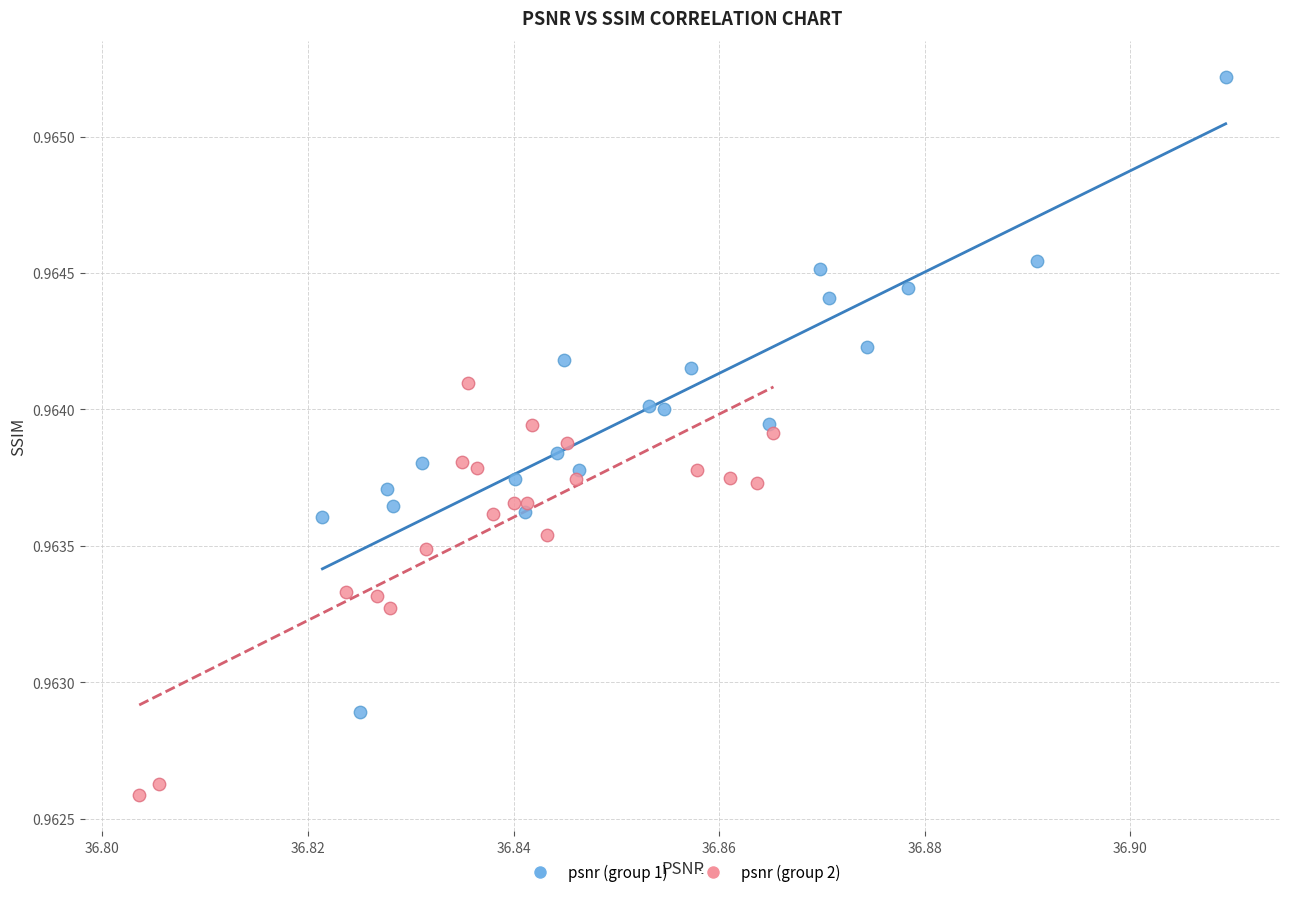

Which series contains the highest Y value?

psnr (group 1)